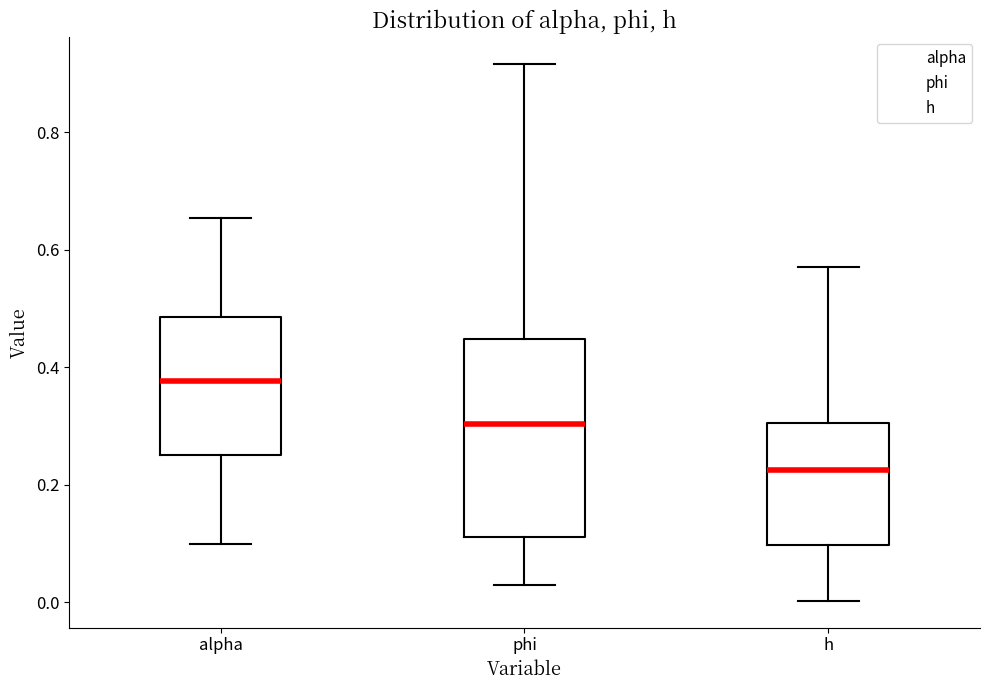

Where does the lower whisker of the box for phi end on the y-axis? The values are not printed on the chart, so give them approximately, as read against the axis.

0.02